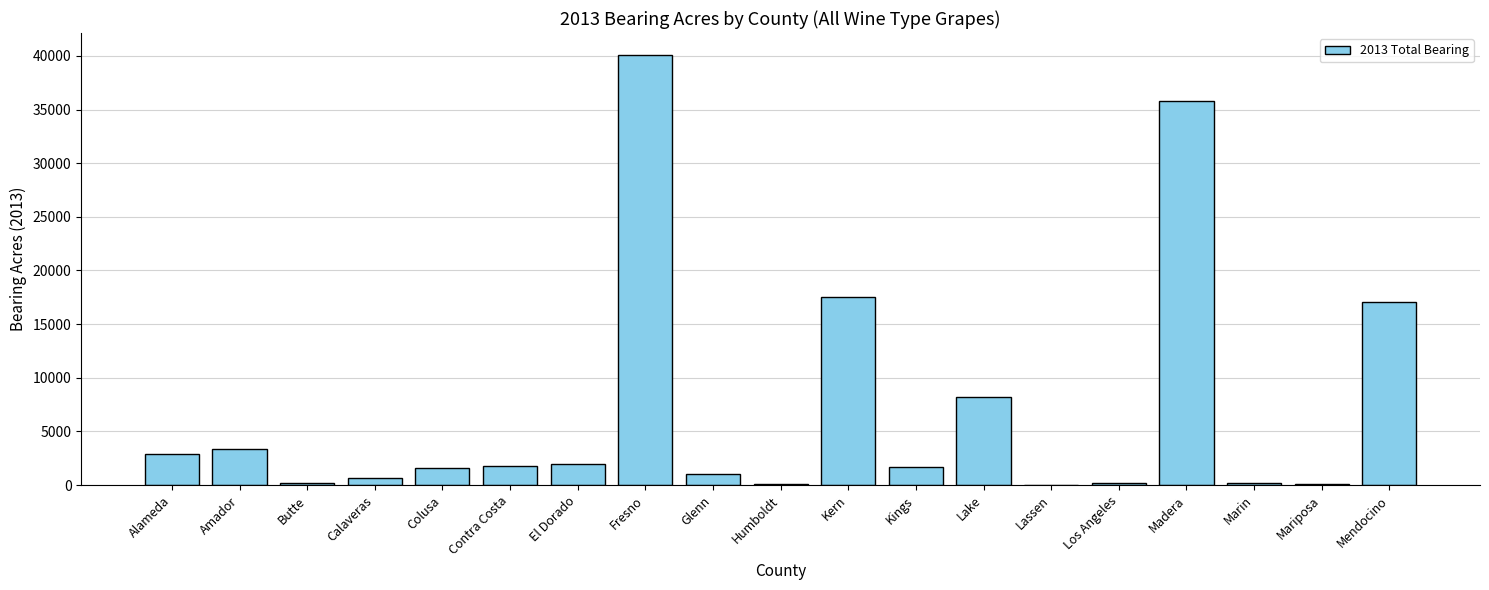

At which category does the chart reach its peak across all series?

Fresno